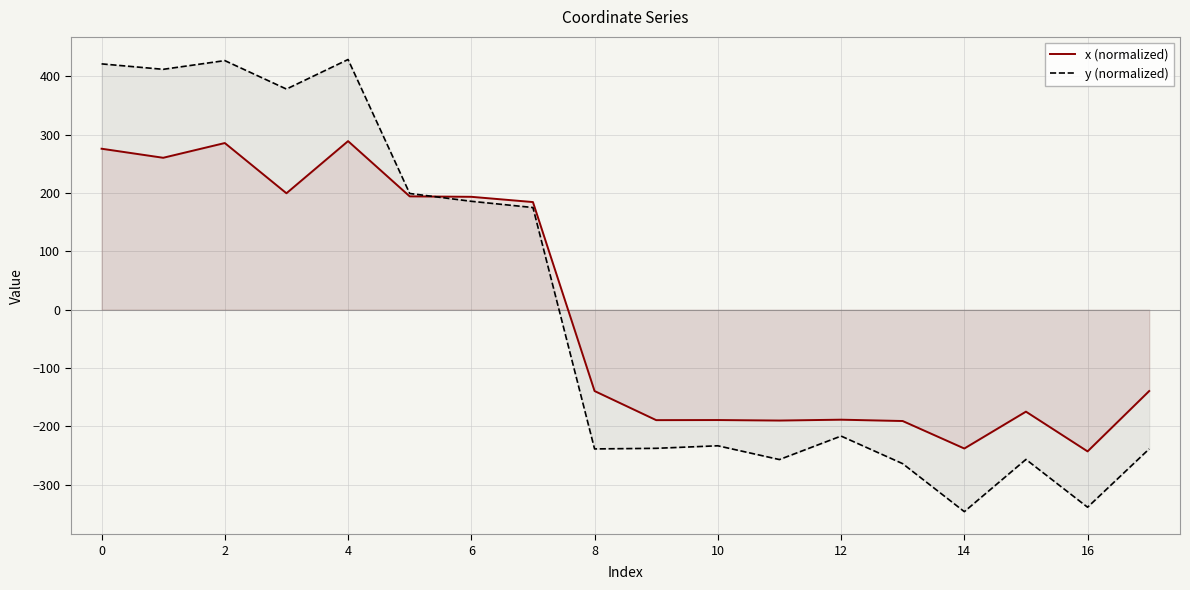

The y (normalized) series shows -263.9 at 13. True or false?

True